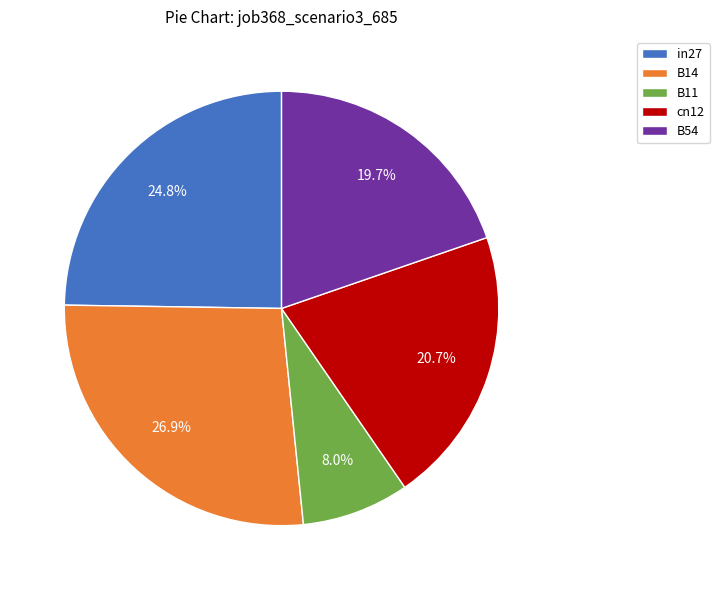

Does any single category account for the majority?

No